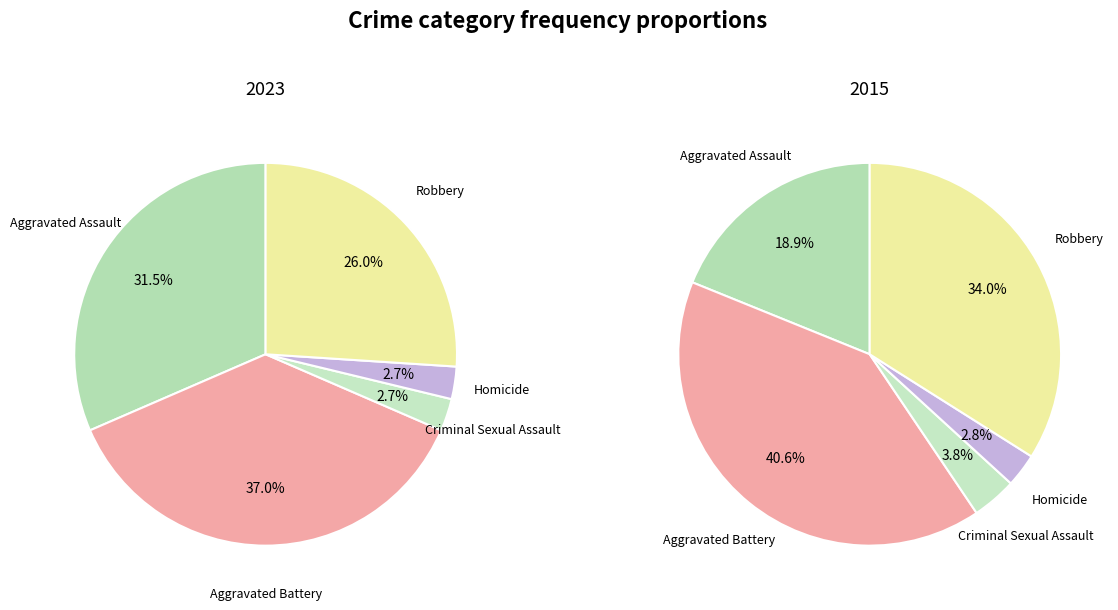

To the nearest percent, what is the difference between the largest and smallest slice percentages?

38%